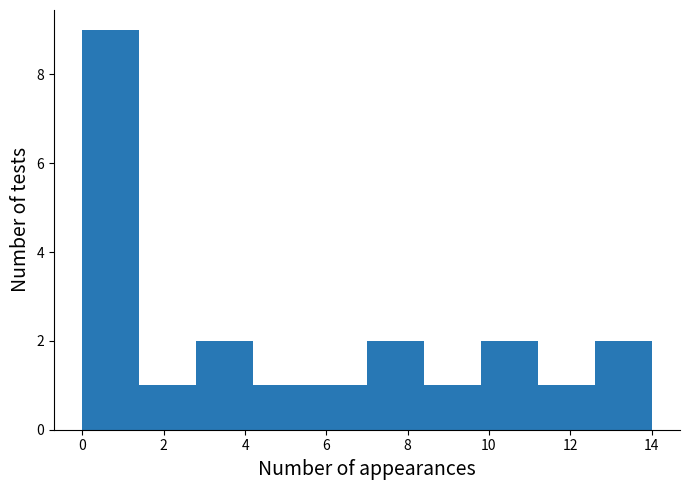

Over which range of the x-axis is the bar tallest?

0.0 to 1.4